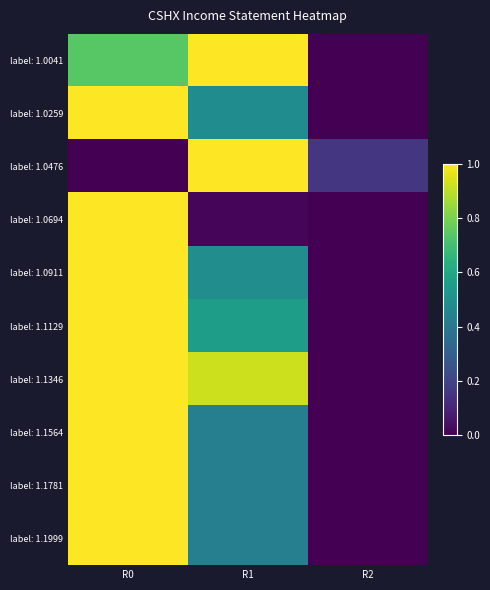

Count the number of categories in the chart.

3